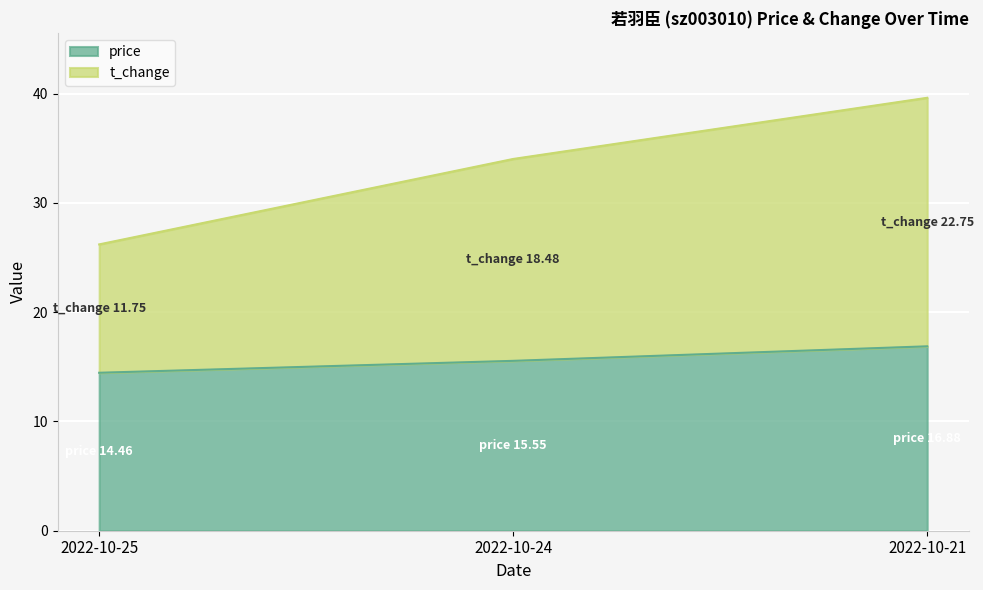

List the labels in order of t_change value, largest first.

2022-10-21, 2022-10-24, 2022-10-25